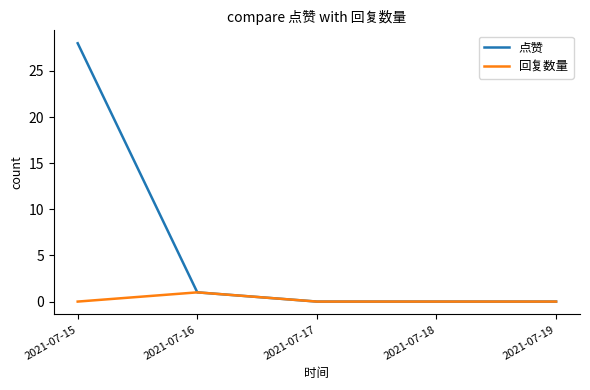

Reading left to right, what are all the values shown in this chart?

点赞: 2021-07-15=28	2021-07-16=1	2021-07-17=0	2021-07-18=0	2021-07-19=0
回复数量: 2021-07-15=0	2021-07-16=1	2021-07-17=0	2021-07-18=0	2021-07-19=0